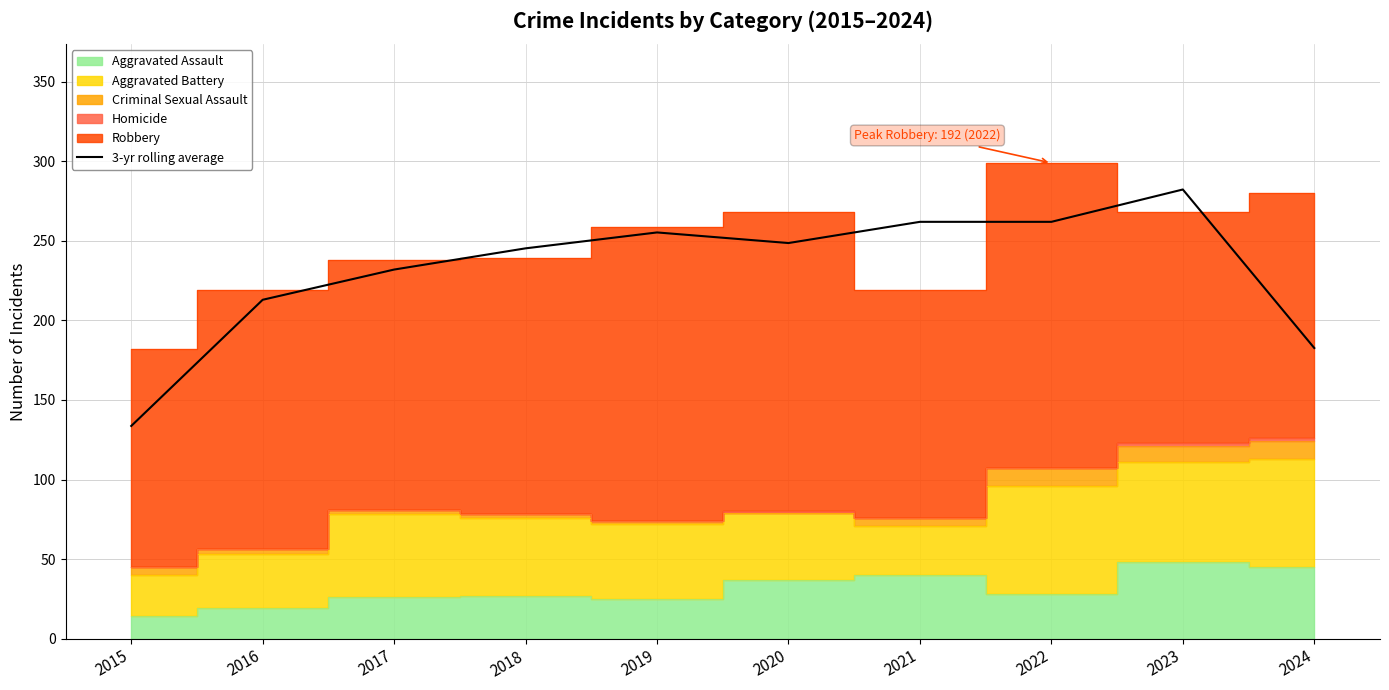

What is the sum of all values?

2317.0